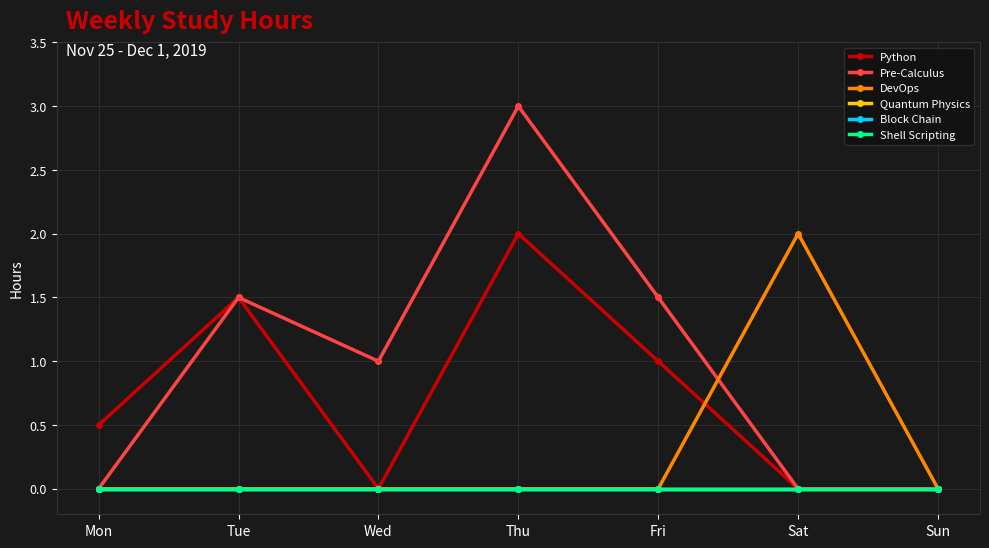

What is the spread (max minus min) of values at Mon?

0.5